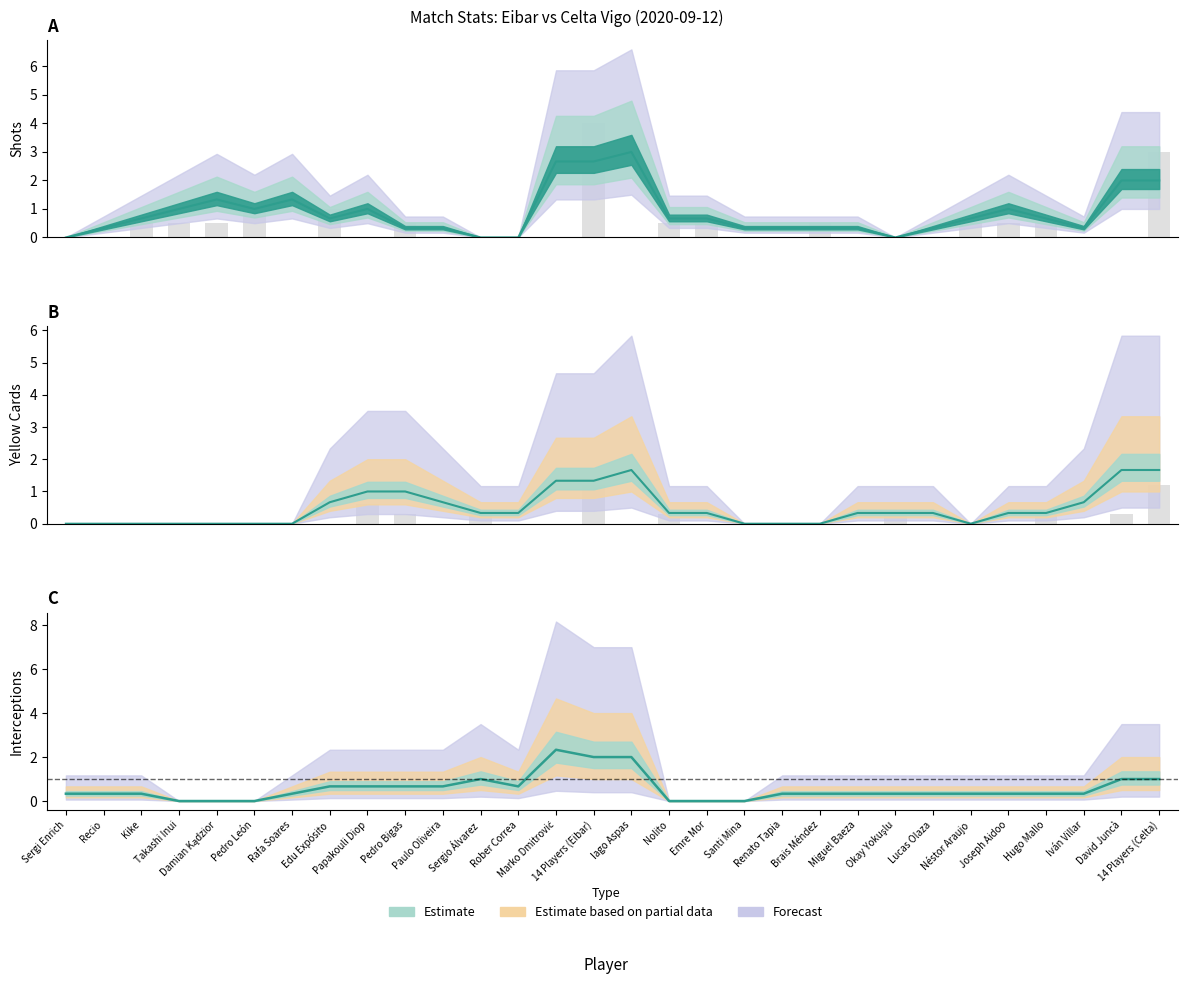

What is the difference between the highest and lowest values at Okay Yokuşlu?

1